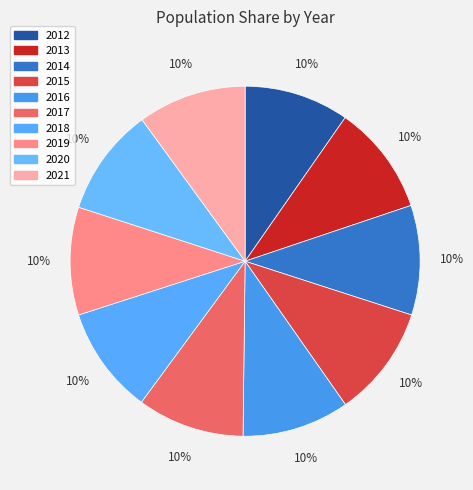

Count the number of slices in the pie.

10